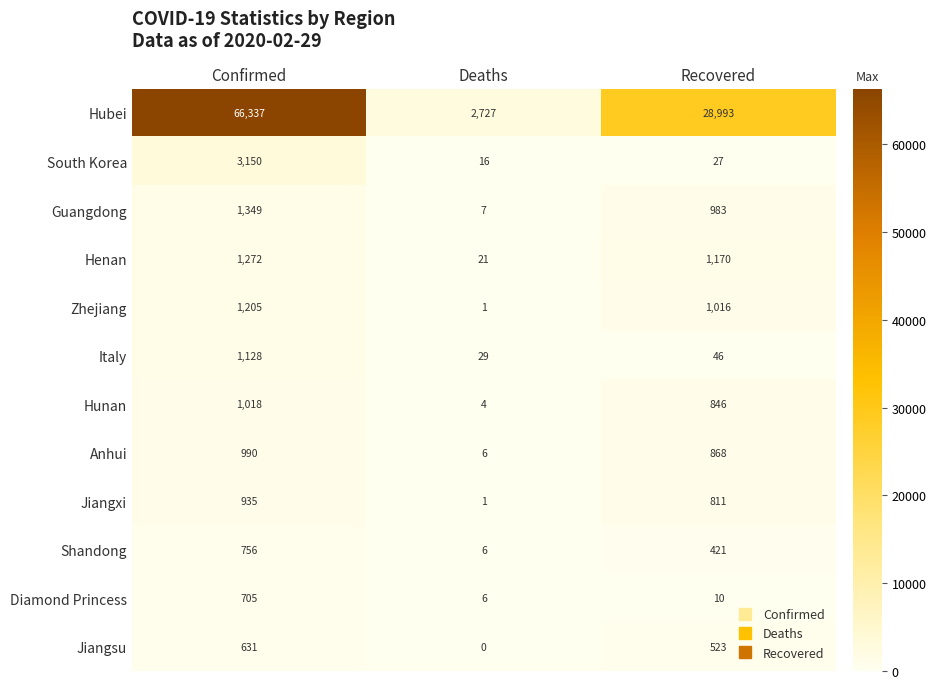

At which category is the sum across all series the highest?

Confirmed